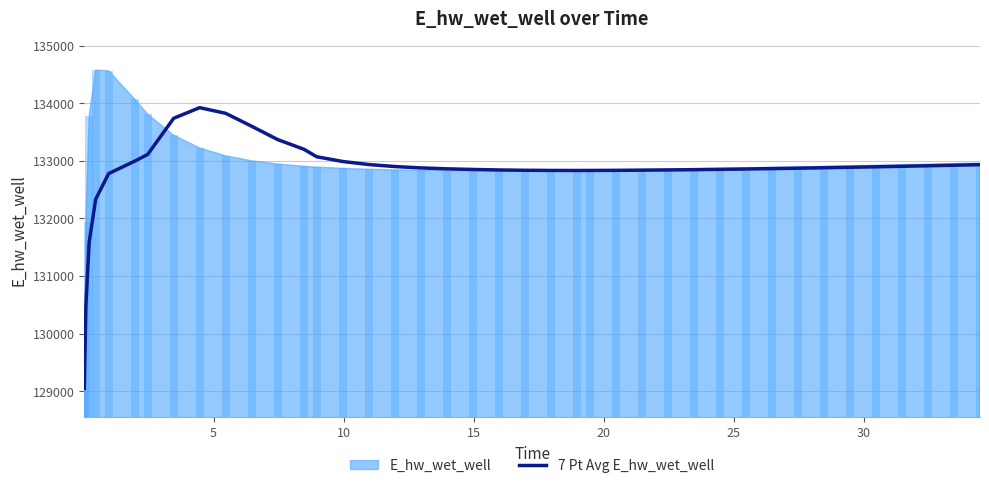

Is it true that the value at 10 is 83120.8?

False